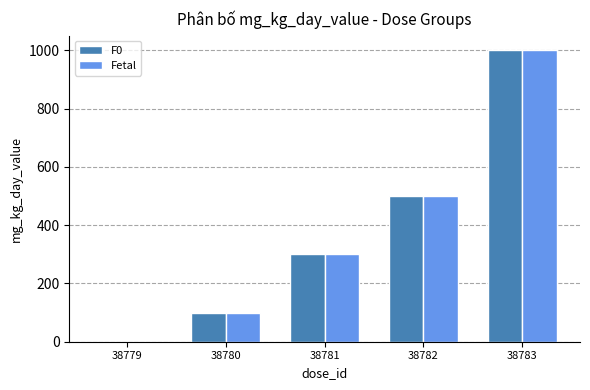

Is the value of F0 at 38781 greater than the value of Fetal at 38779?

Yes